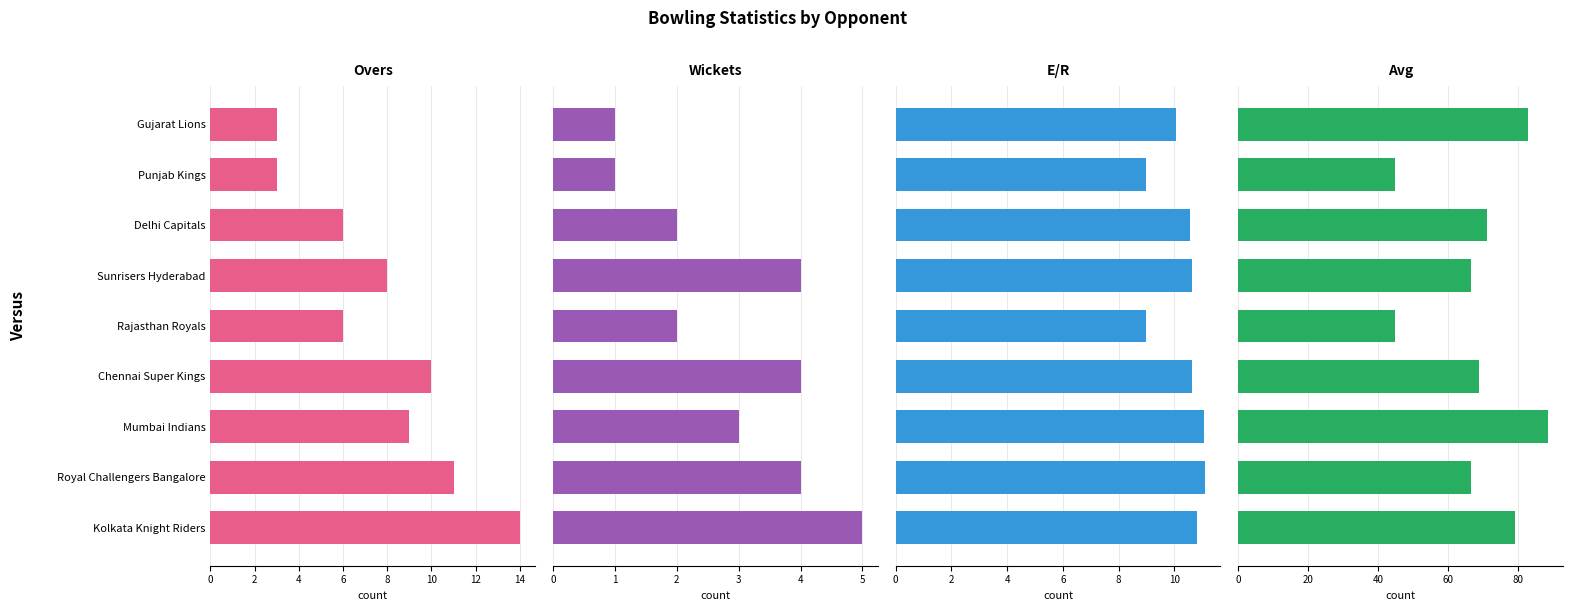

What are all the series names shown in the legend?

Overs, Wickets, E/R, Avg